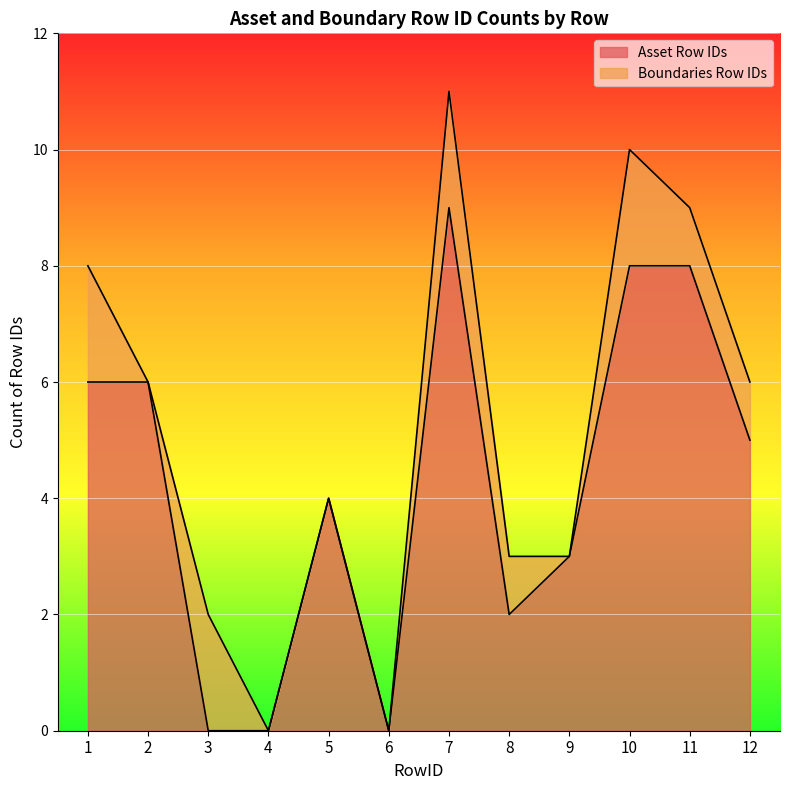

How many data points are less than 5?

6